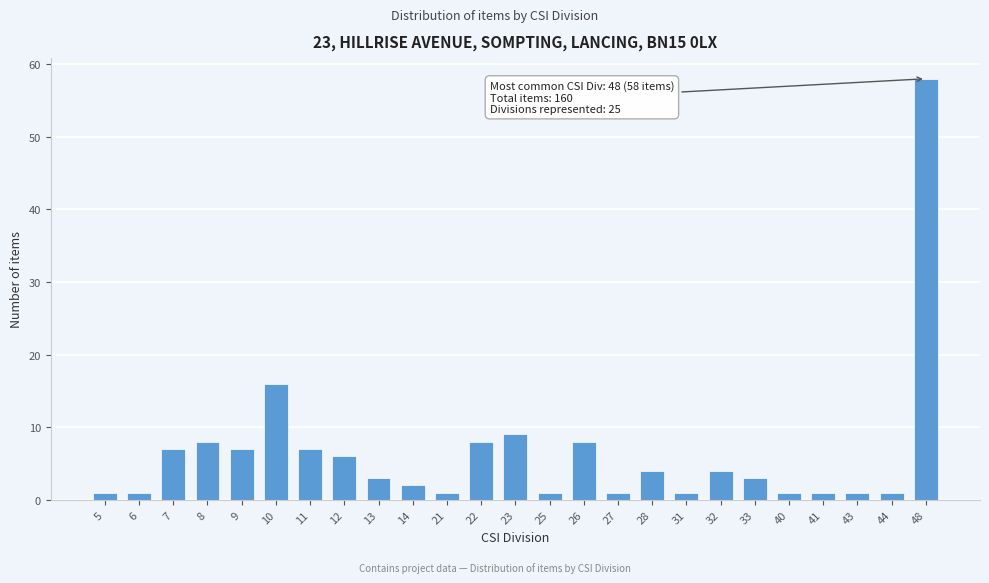

Reading left to right, extract all data points from this chart.

5=1	6=1	7=7	8=8	9=7	10=16	11=7	12=6	13=3	14=2	21=1	22=8	23=9	25=1	26=8	27=1	28=4	31=1	32=4	33=3	40=1	41=1	43=1	44=1	48=58